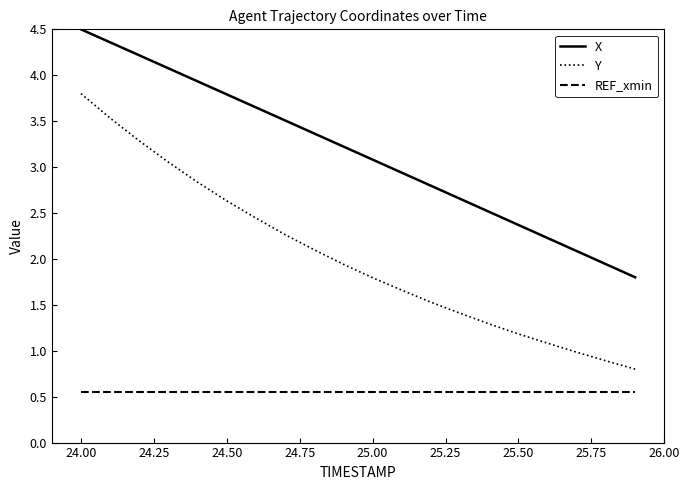

Is this an area chart (filled region under the line)?

No